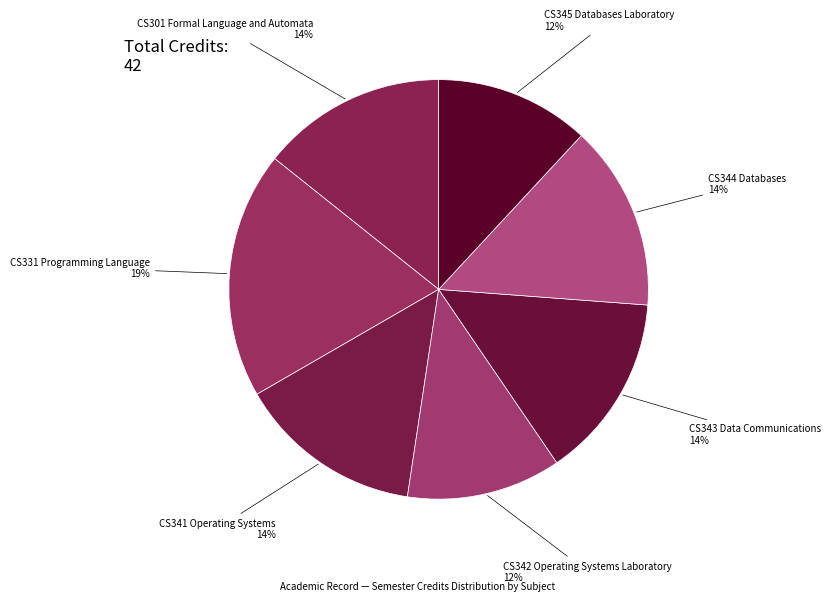

True or false: CS301 Formal Language and Automata accounts for 14% of the total.

True